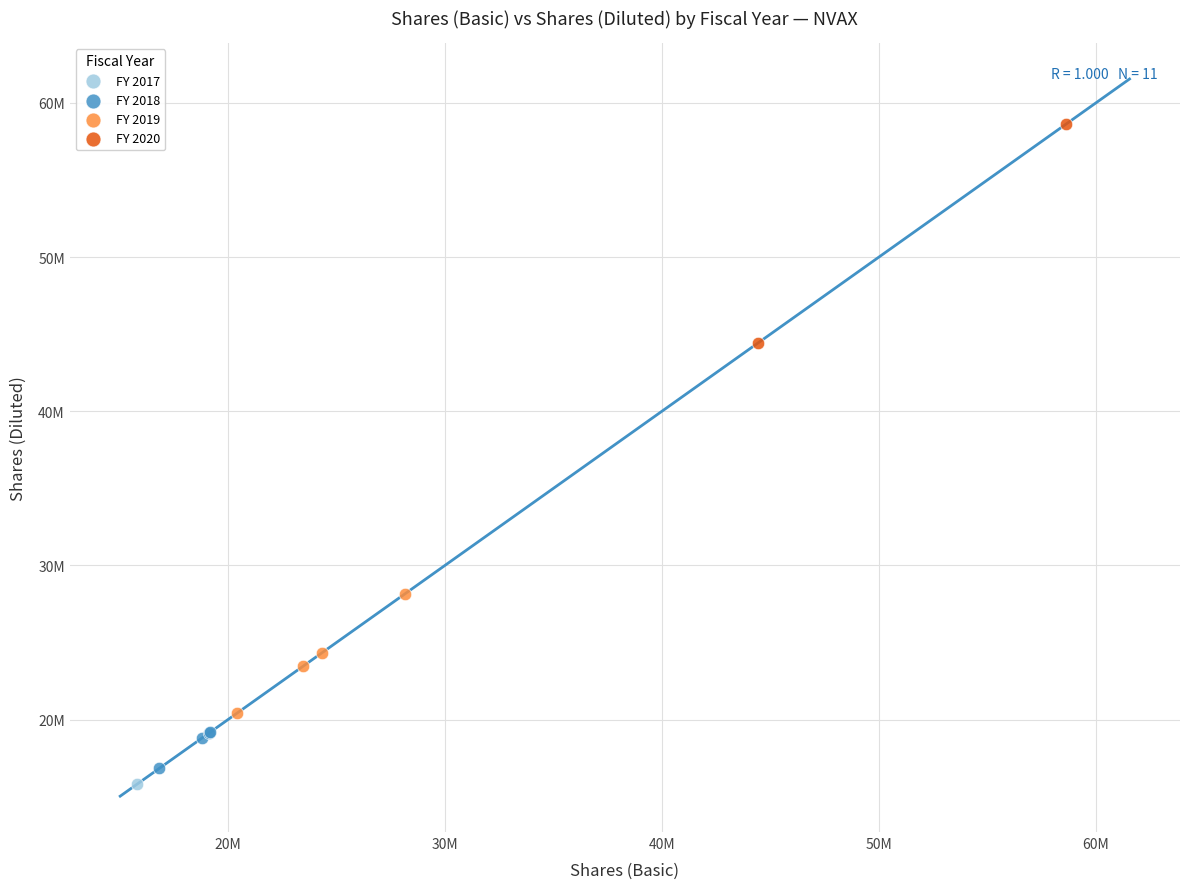

Which series reaches the minimum Y coordinate?

FY 2017